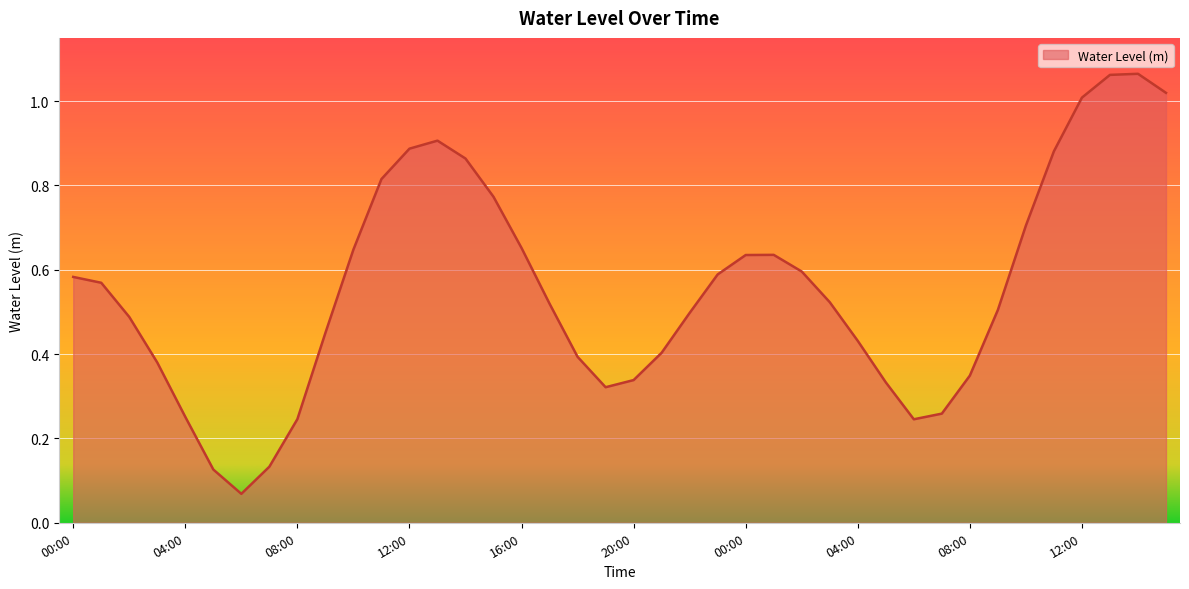

Reading left to right, what are all the values shown in this chart?

0.6	0.6	0.5	0.4	0.3	0.1	0.1	0.1	0.2	0.5	0.6	0.8	0.9	0.9	0.9	0.8	0.7	0.5	0.4	0.3	0.3	0.4	0.5	0.6	0.6	0.6	0.6	0.5	0.4	0.3	0.2	0.3	0.3	0.5	0.7	0.9	1.0	1.1	1.1	1.0